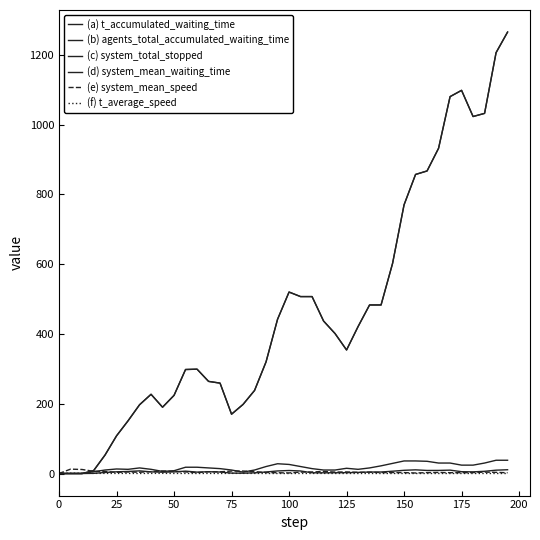

At which category does (f) t_average_speed reach its first local peak?

150